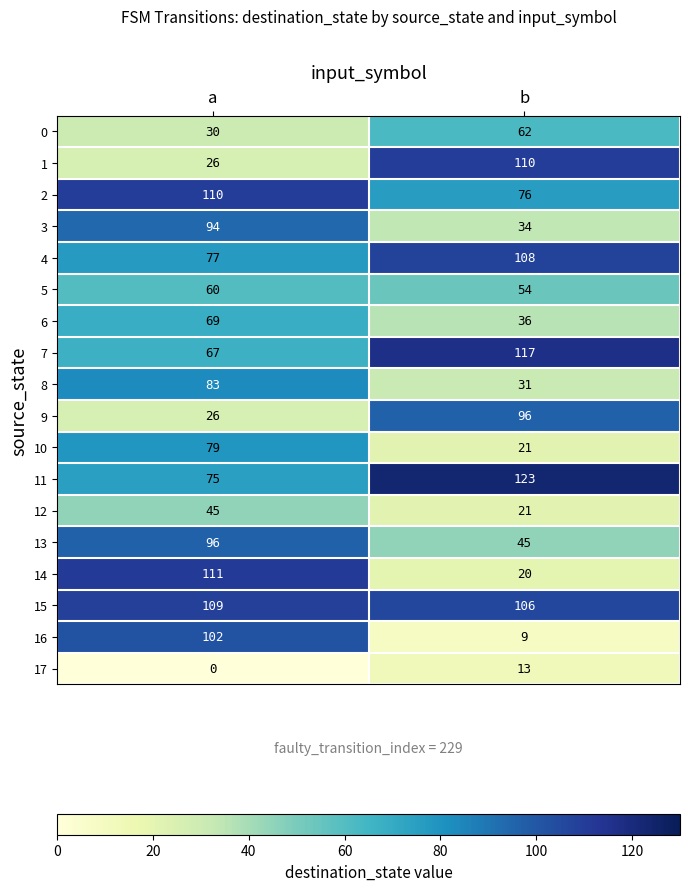

Is it true that 10 equals 21 at b?

True